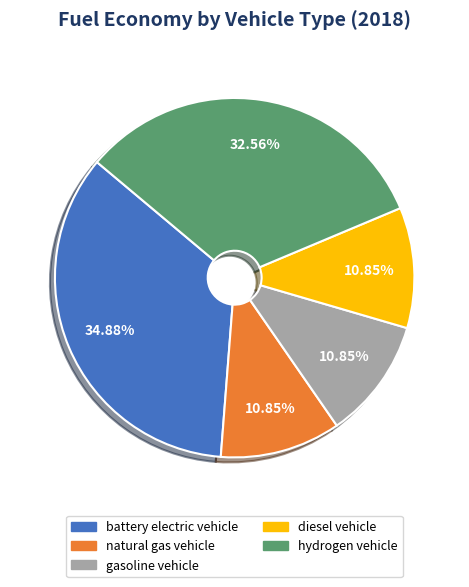

The hydrogen vehicle slice represents 46% of the pie. True or false?

False